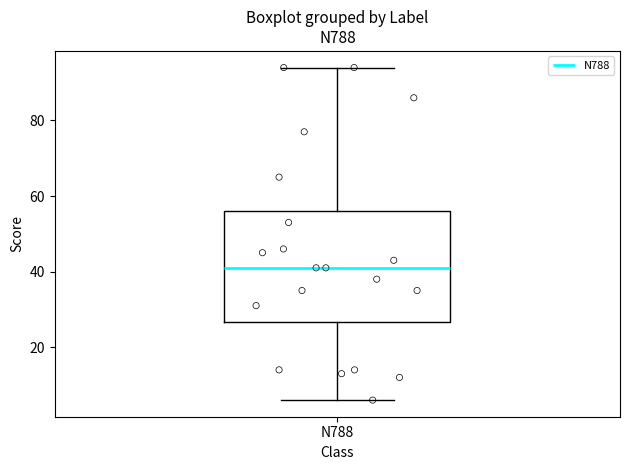

Where is the lower edge of the box for N788 on the y-axis? The values are not printed on the chart, so give them approximately, as read against the axis.

26